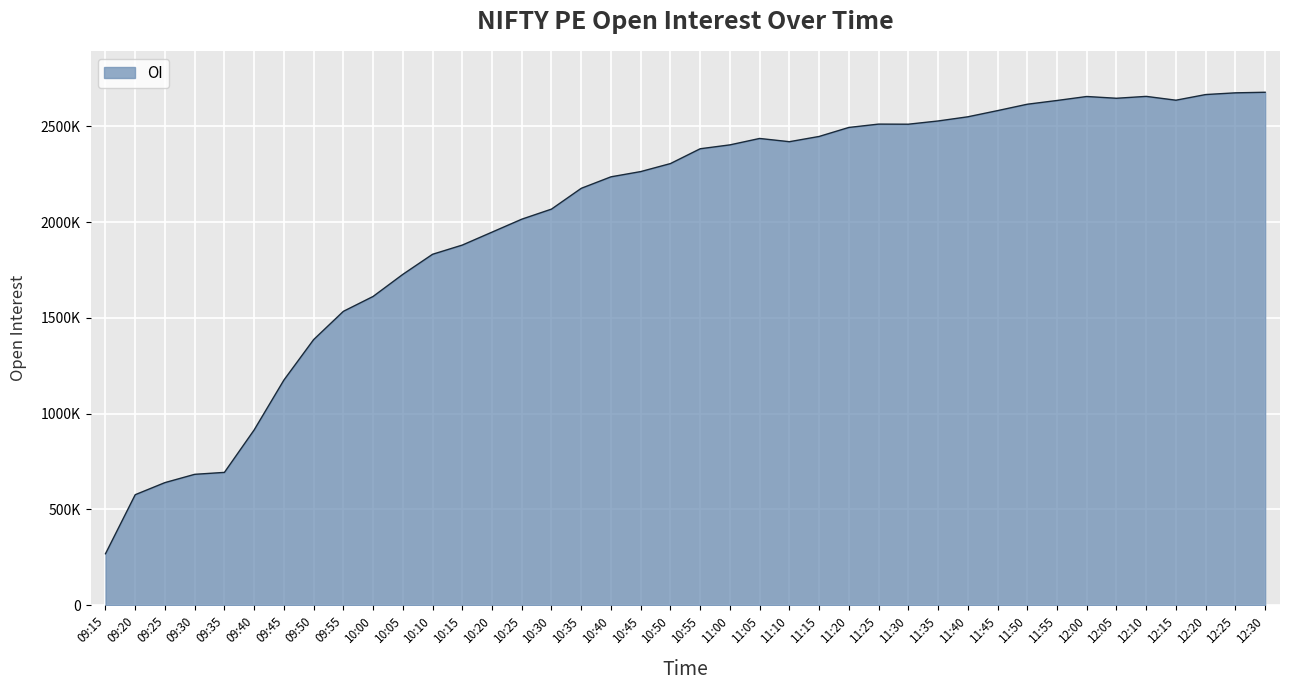

Which label corresponds to the smallest value in the chart?

09:15